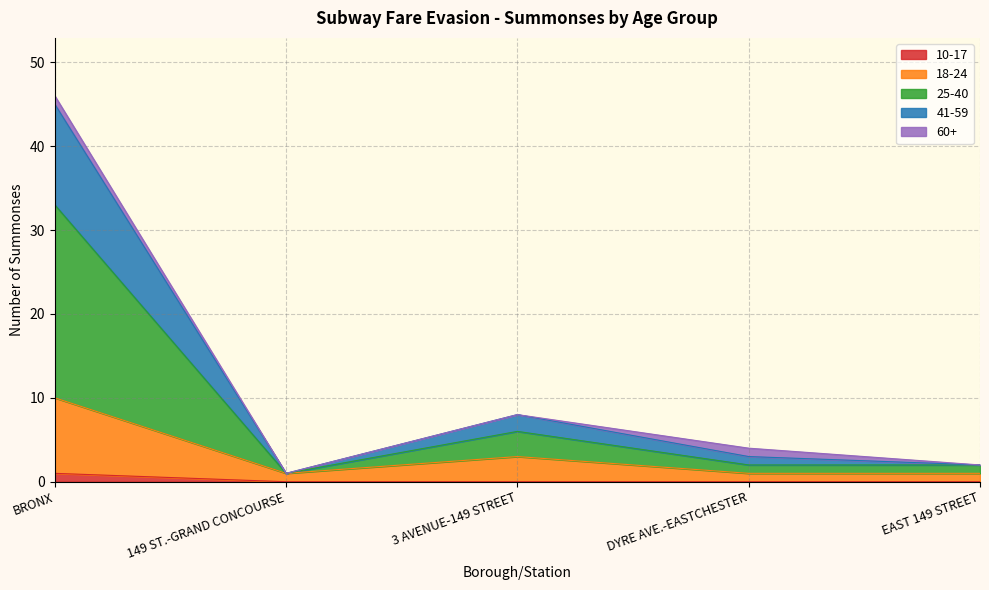

At which category is the sum across all series the highest?

BRONX